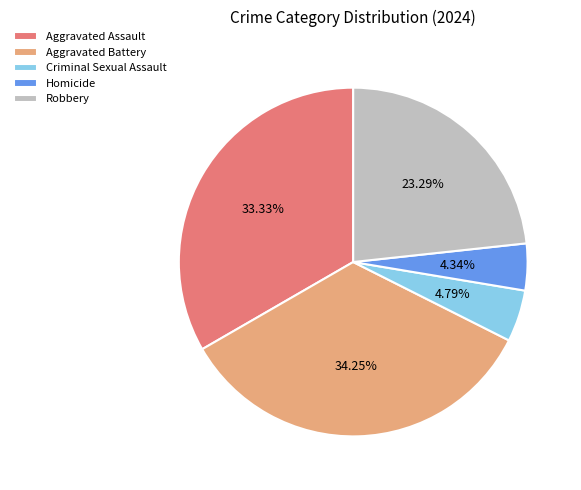

What percentage is the Aggravated Battery slice, to the nearest percent?

34%